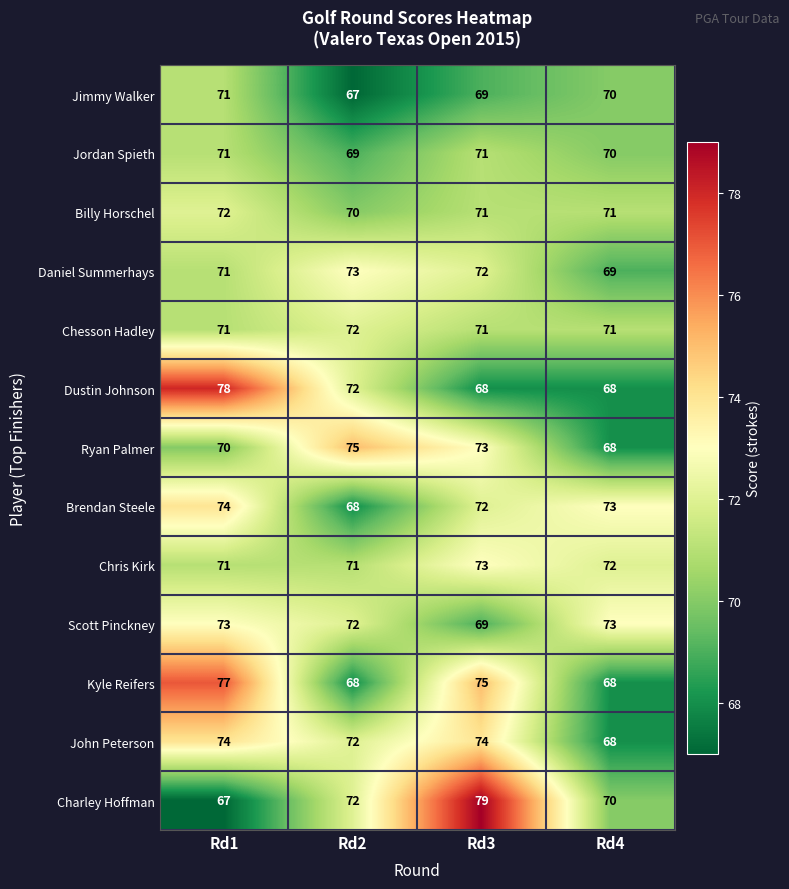

At which category is the sum across all series the highest?

Rd1